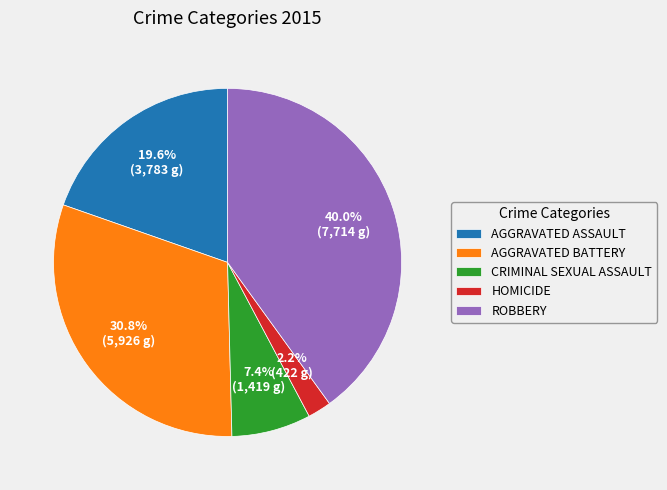

Which slice is the largest?

ROBBERY